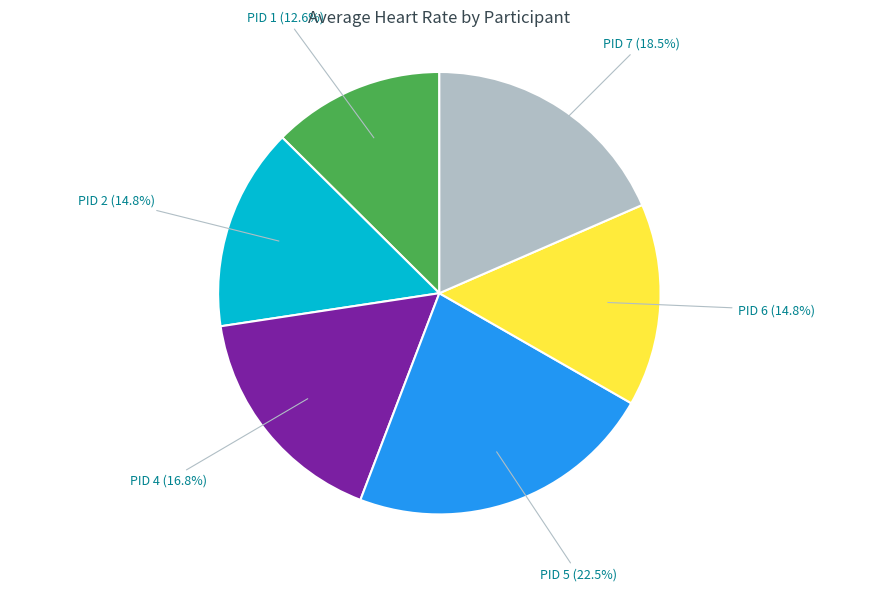

Does any single category account for the majority?

No